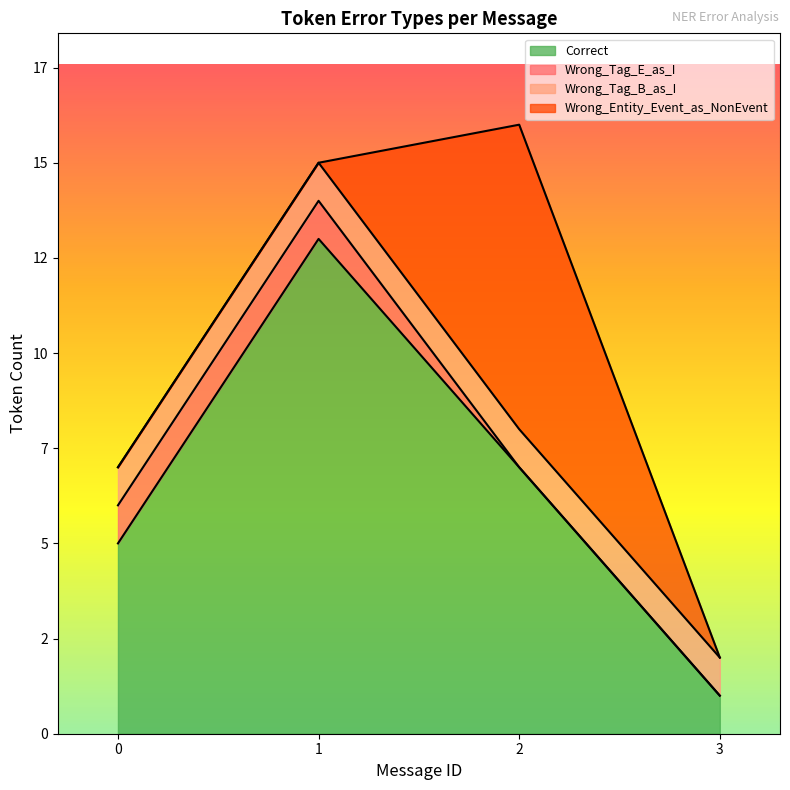

Which series has the widest spread of values?

Correct